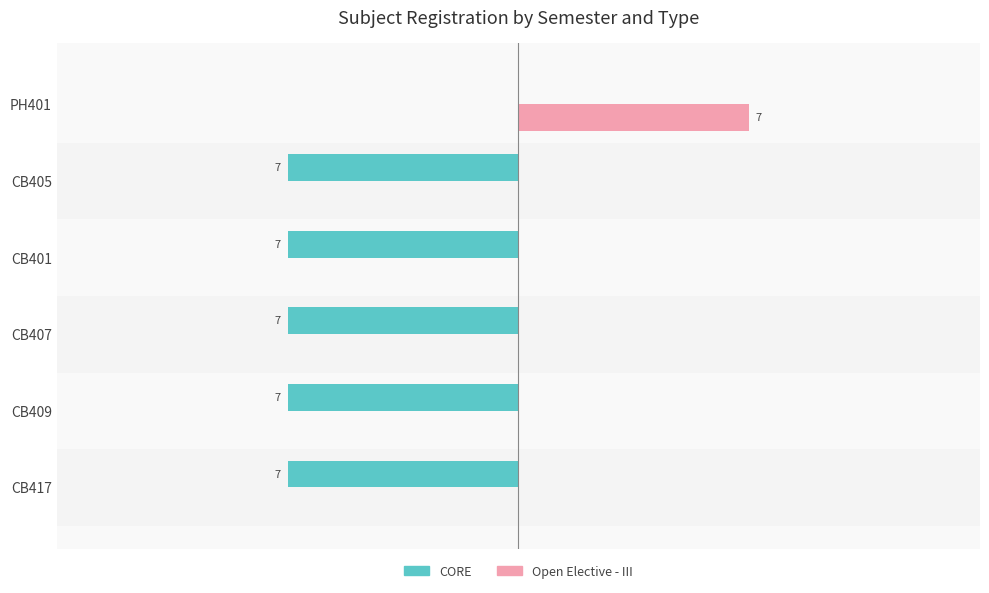

At which label is CORE closest to -3?

PH401